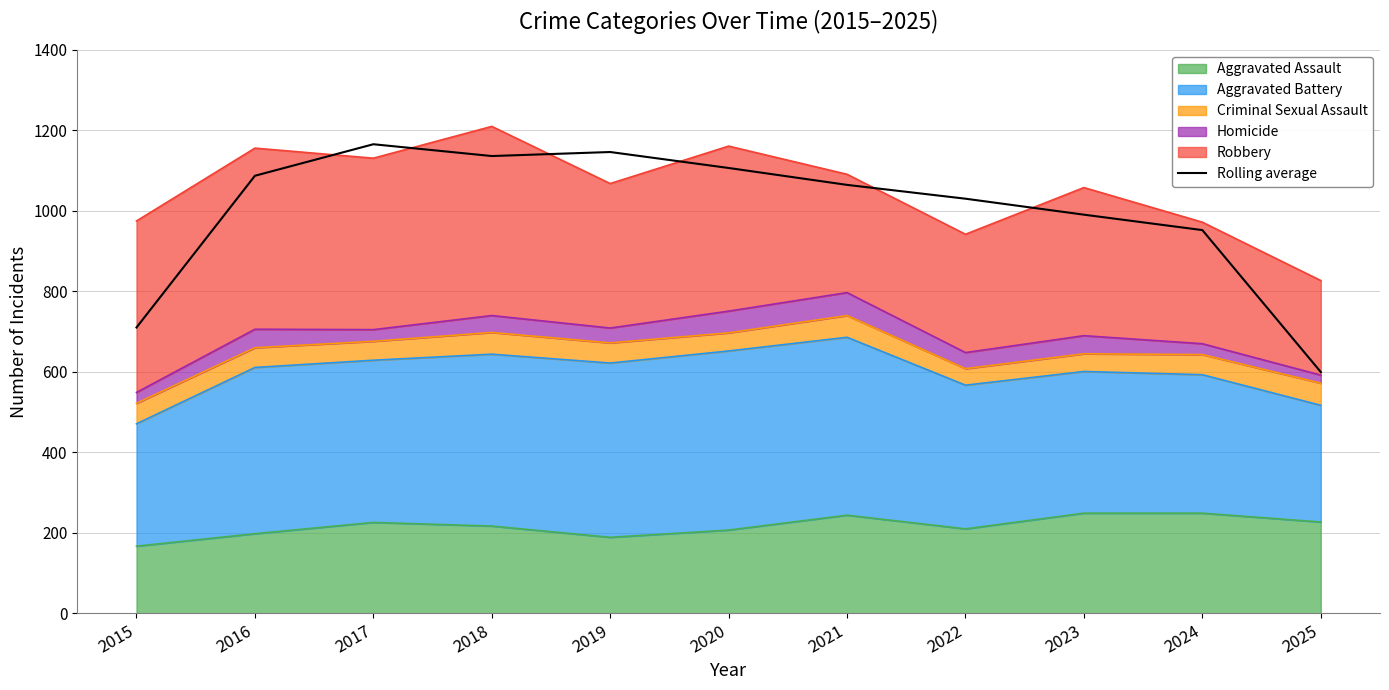

True or false: there are more than 0 points higher than both neighbors.

True